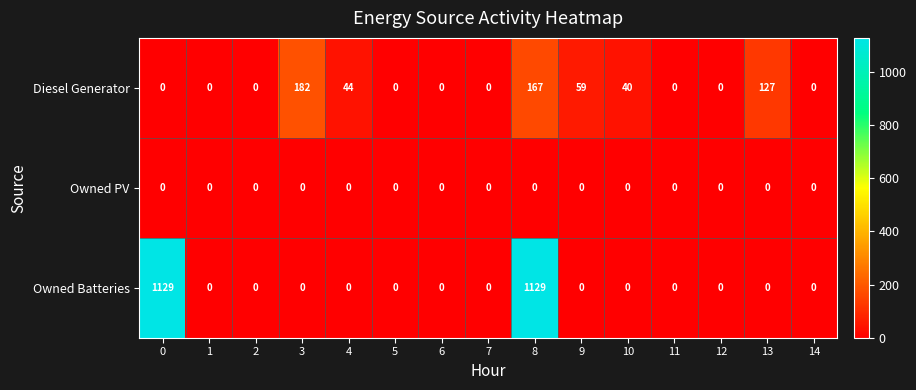

How many values in Owned Batteries are above zero?

2